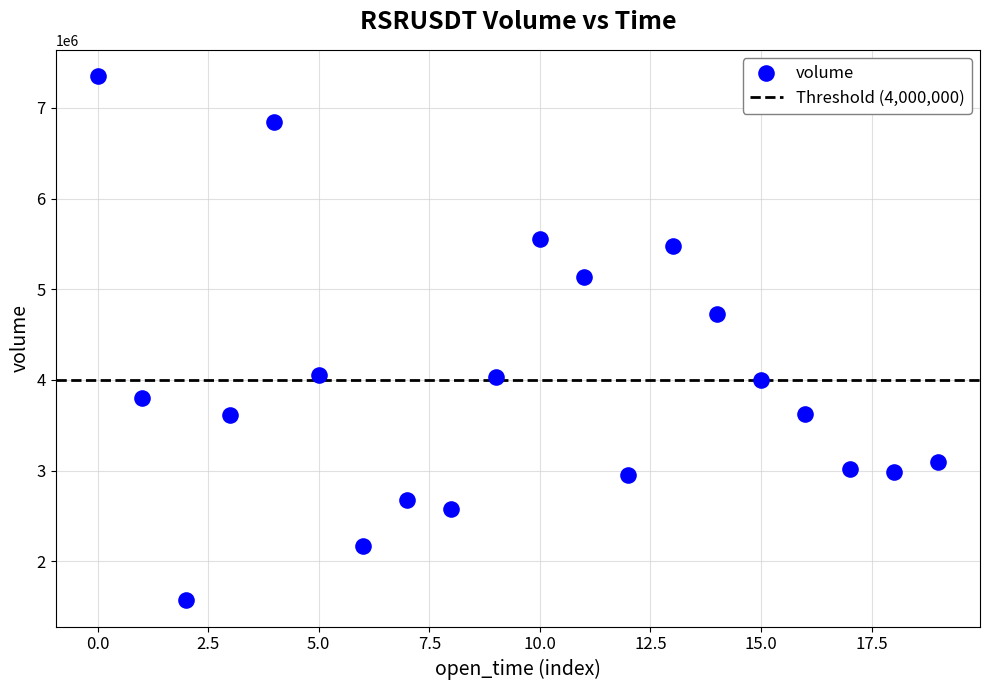

What Y value in the scatter plot is closest to 4460515?

4732210